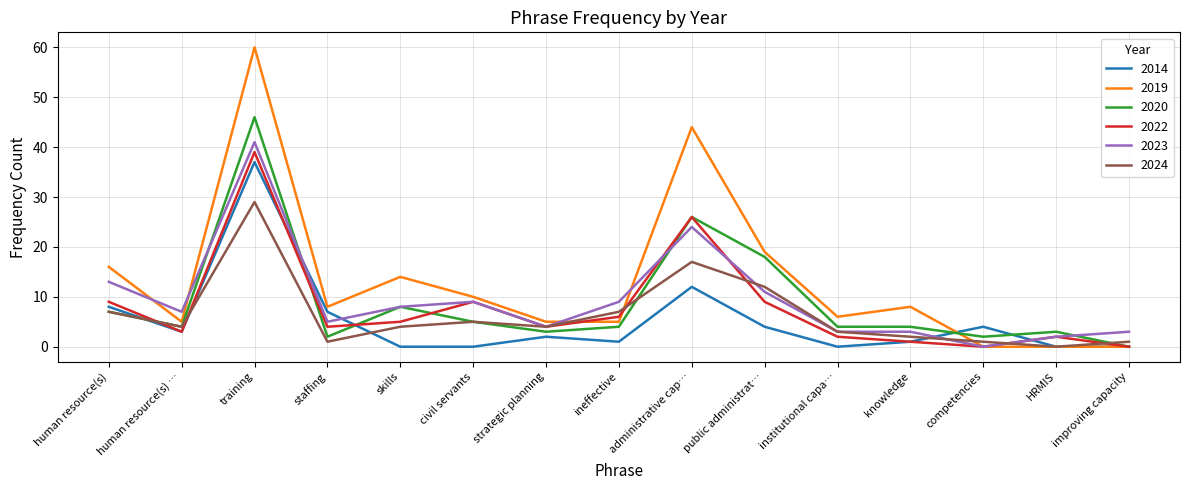

How many lines are shown in the chart?

6